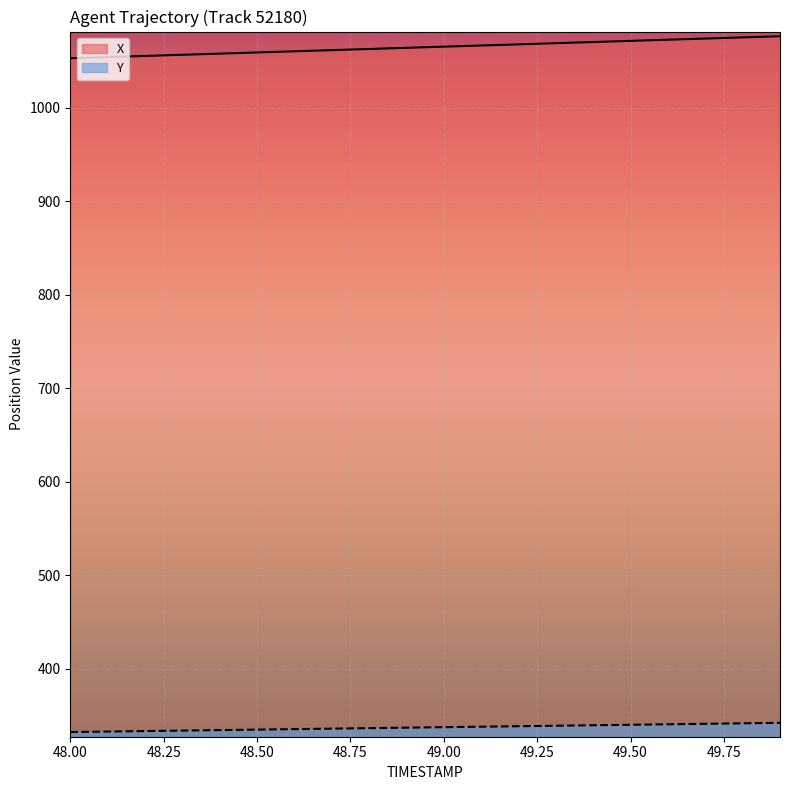

Which label corresponds to the smallest value in the chart?

48.0